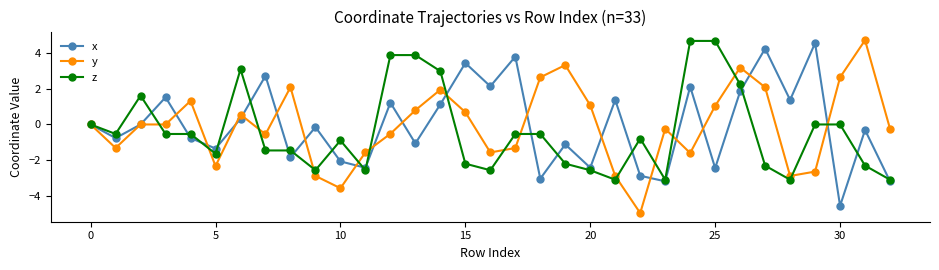

Which series has the widest spread of values?

y